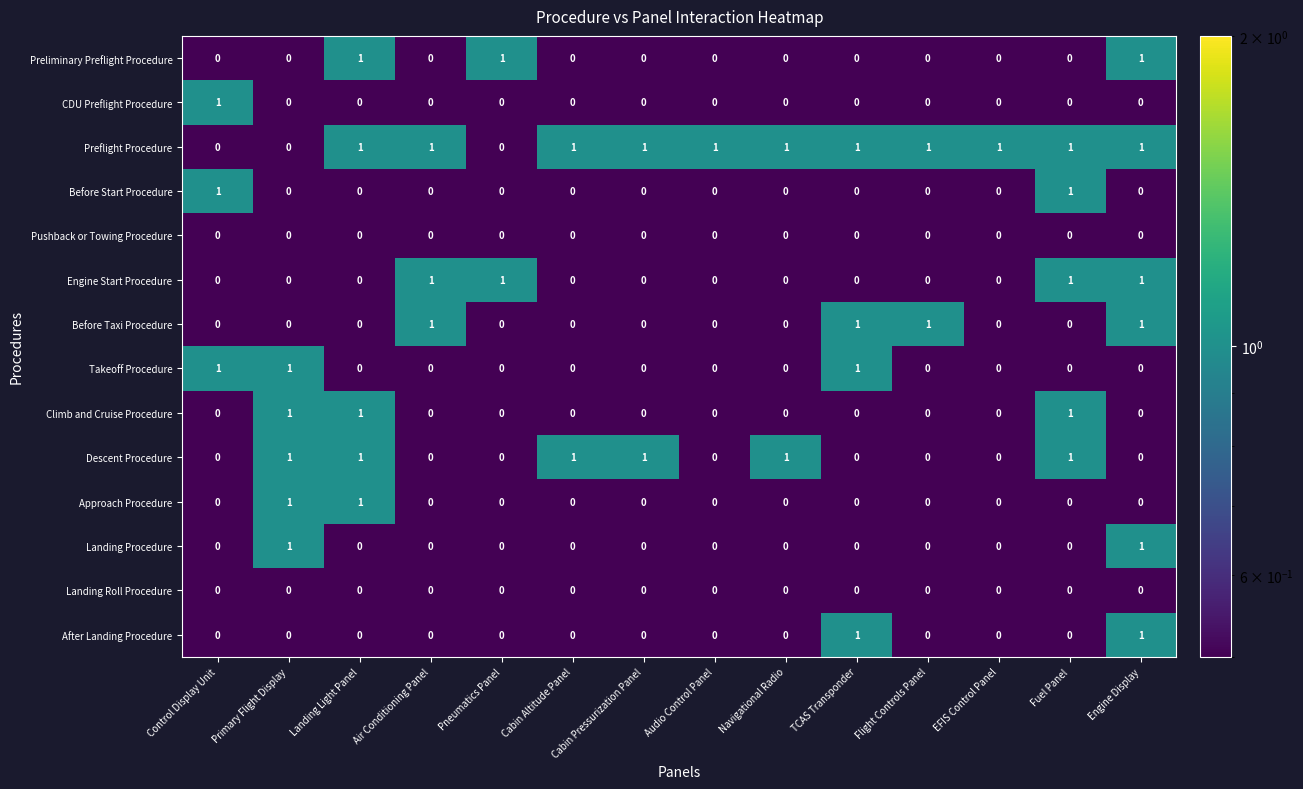

Between Air Conditioning Panel and Flight Controls Panel, which series saw the biggest shift?

Engine Start Procedure